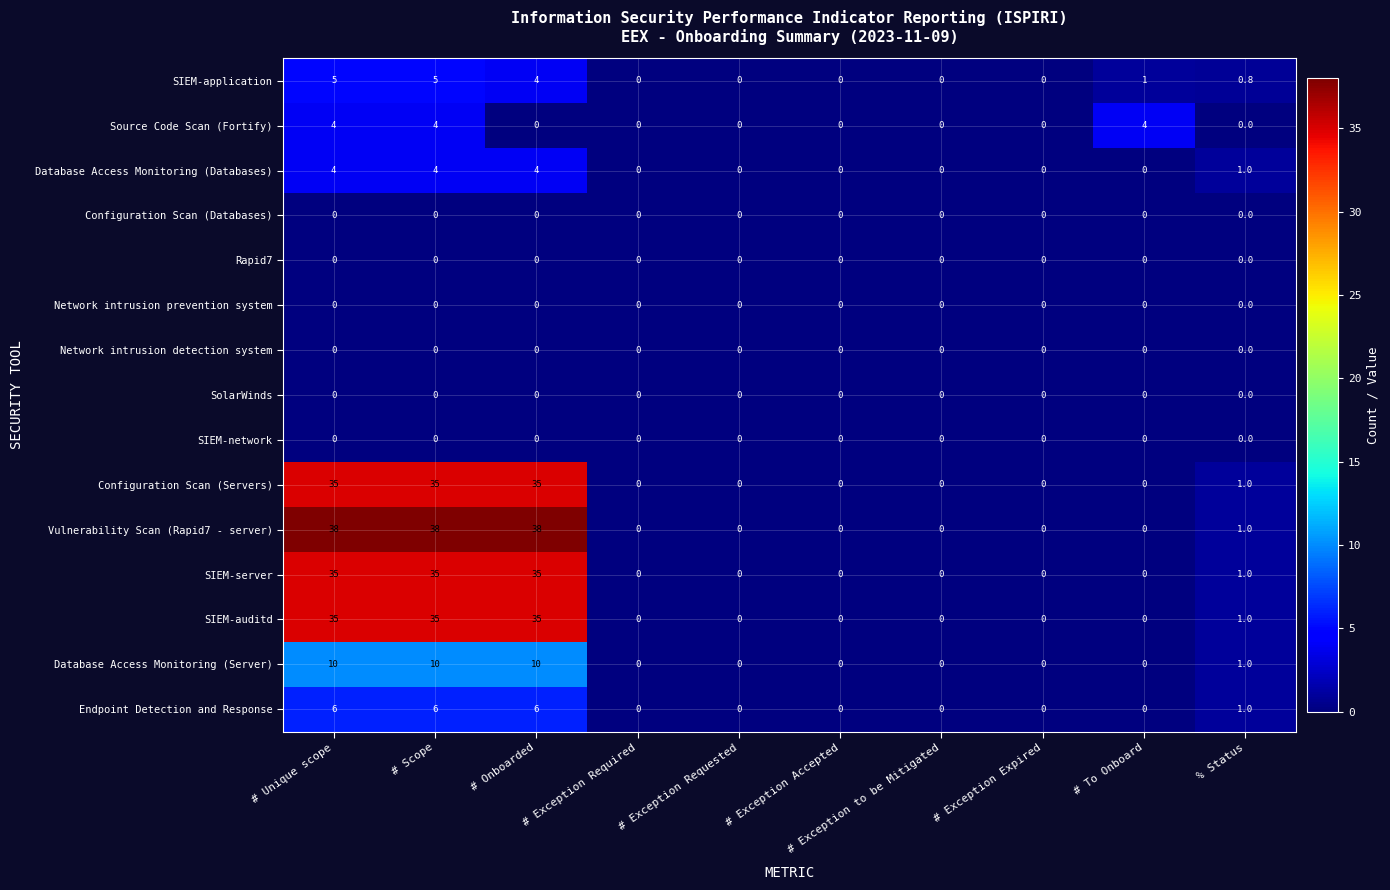

True or false: SIEM-server has a value of 18.1 at # Exception Requested.

False